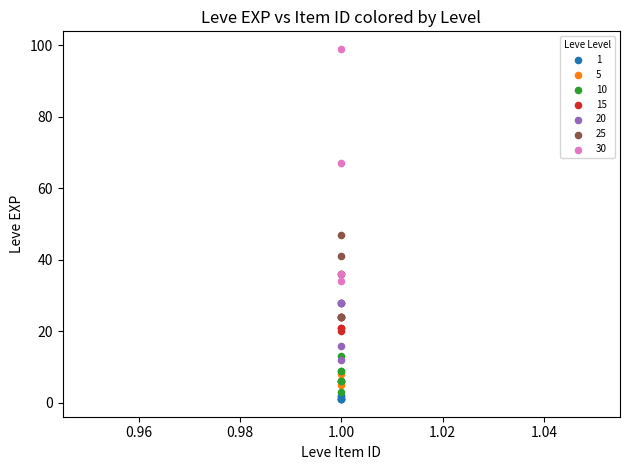

Which series contains the highest Y value?

30